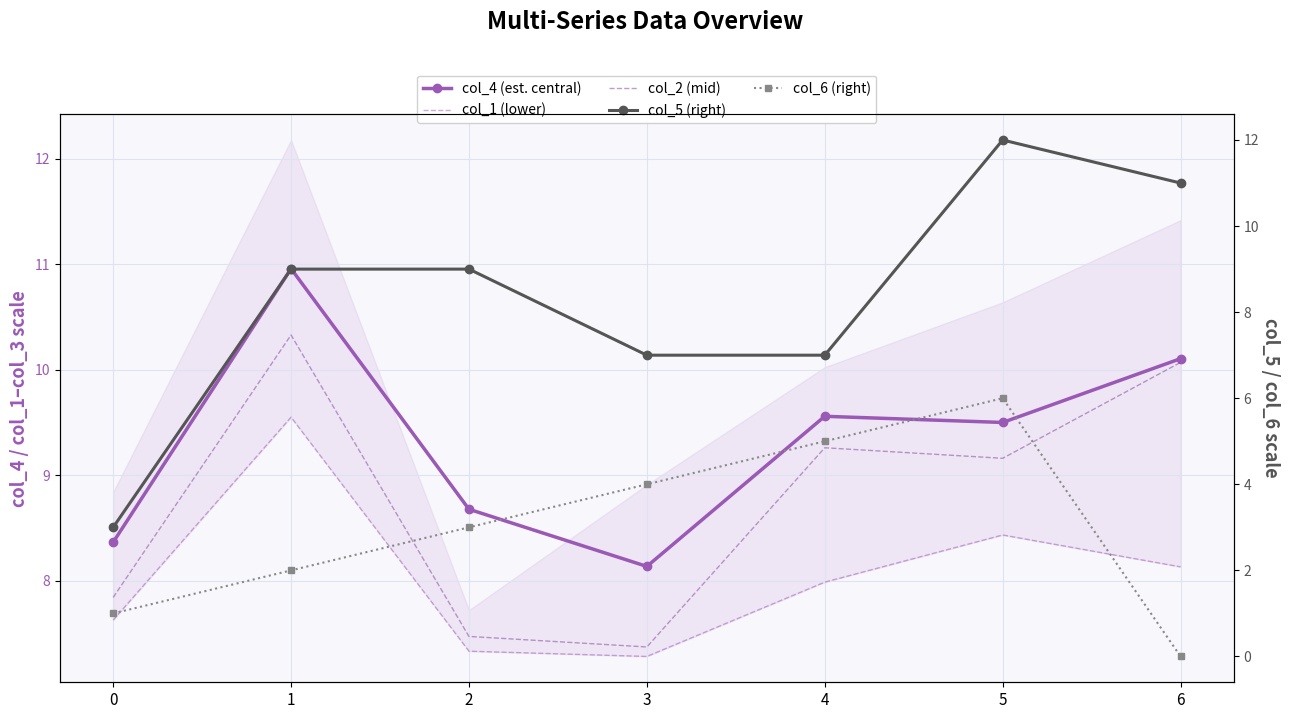

At which category is the sum across all series the highest?

5